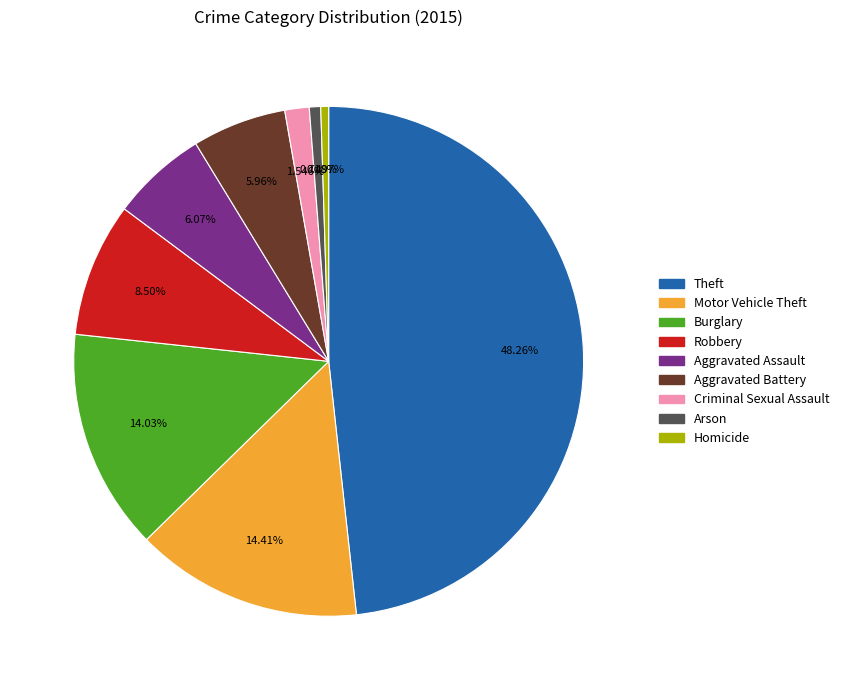

To the nearest percent, what percentage of the pie is Robbery?

9%